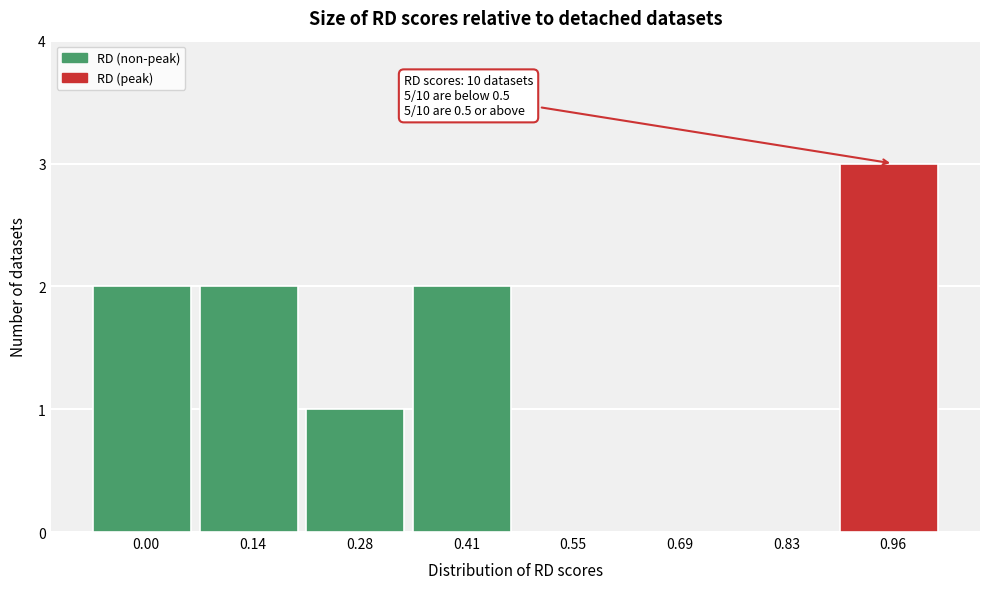

Reading right to left, transcribe all the data shown in this chart.

0.96=3	0.83=0	0.69=0	0.55=0	0.41=2	0.28=1	0.14=2	0.00=2